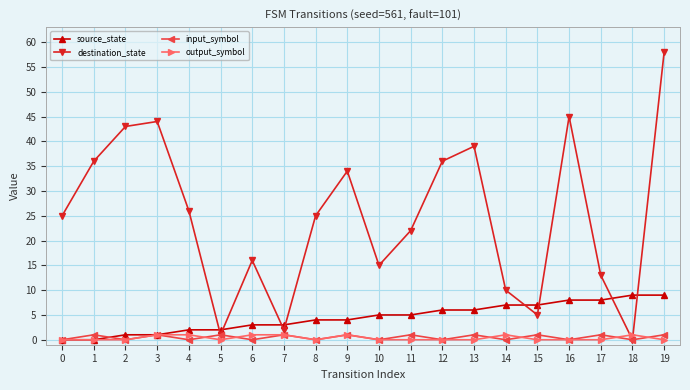

How many categories are shown in the chart?

20